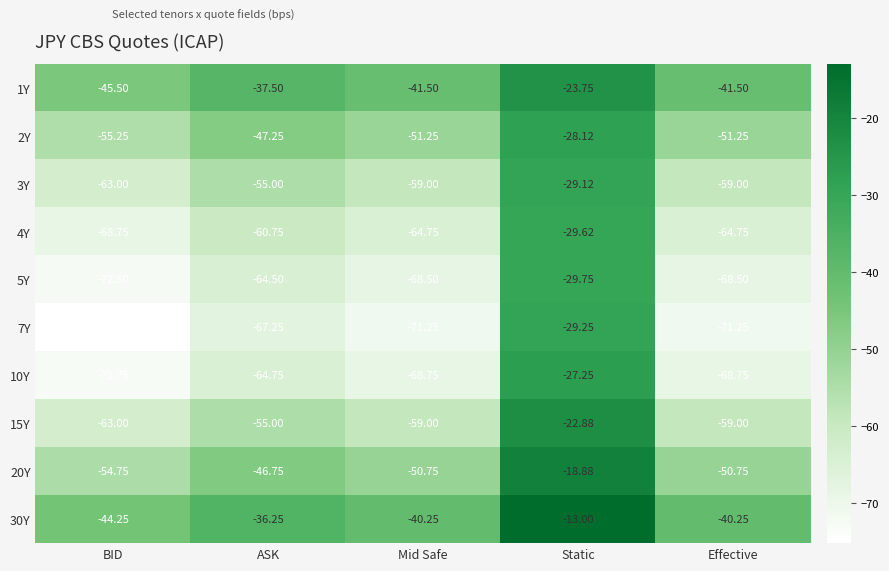

Which label corresponds to the smallest value in the chart?

BID